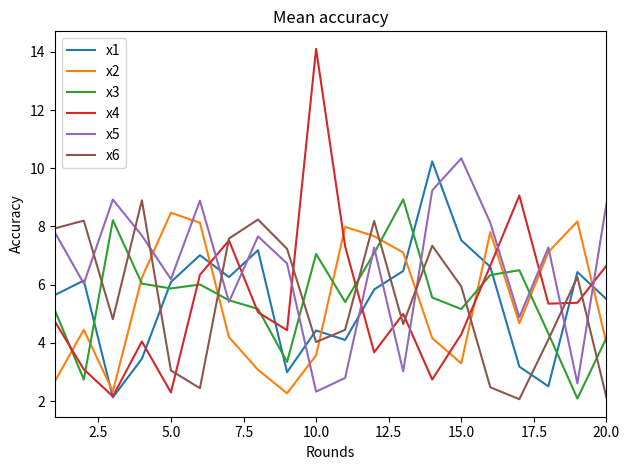

What is the highest value of the x5 series?

10.3